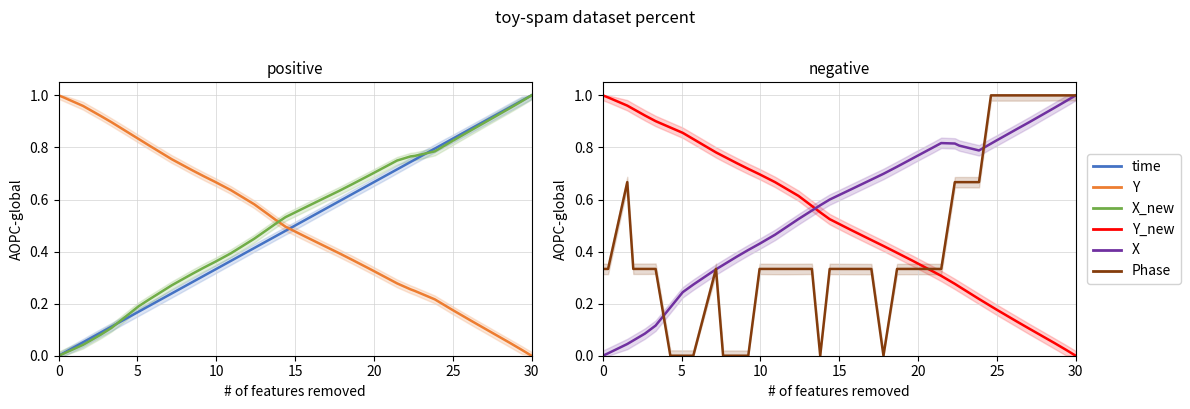

Which series has the largest range (max minus min)?

time